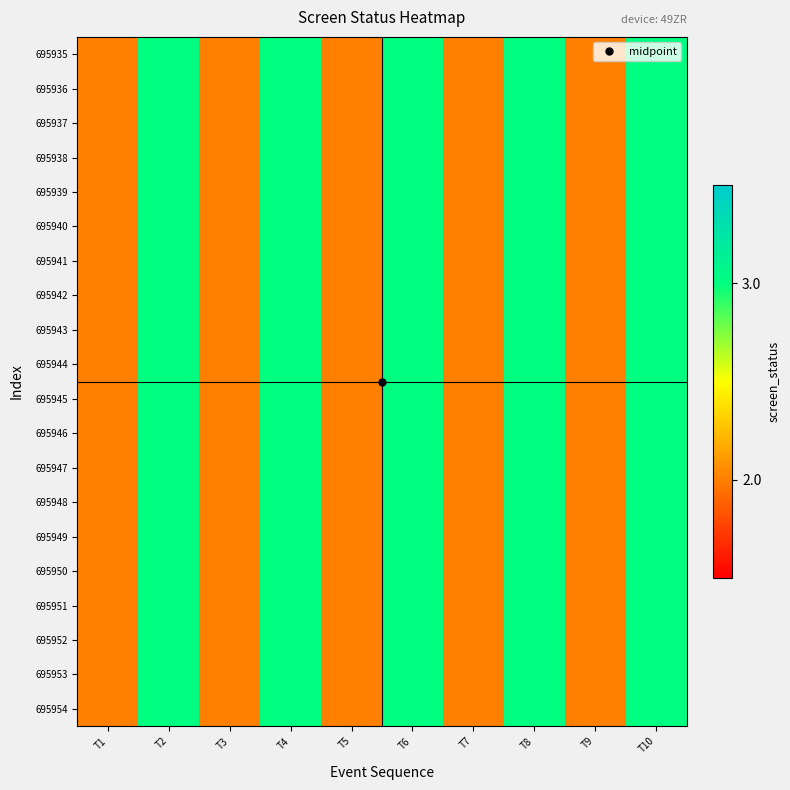

Which series has the widest spread of values?

695935